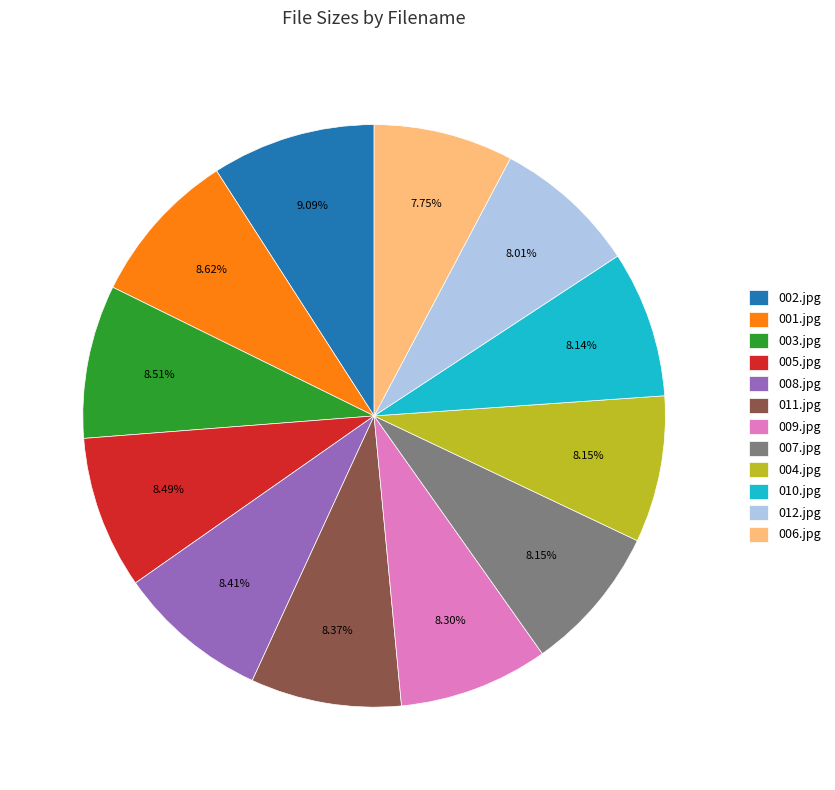

Do 009.jpg and 012.jpg together represent more than half of the pie?

No